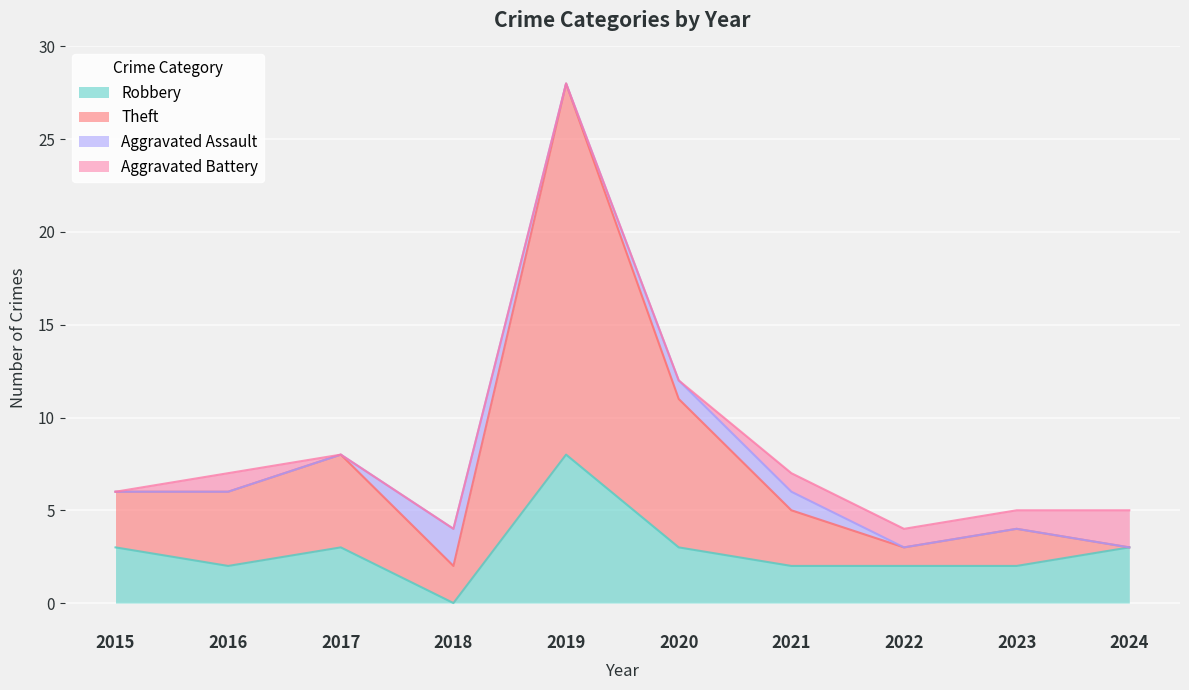

The Robbery series shows 2 at 2023. True or false?

True